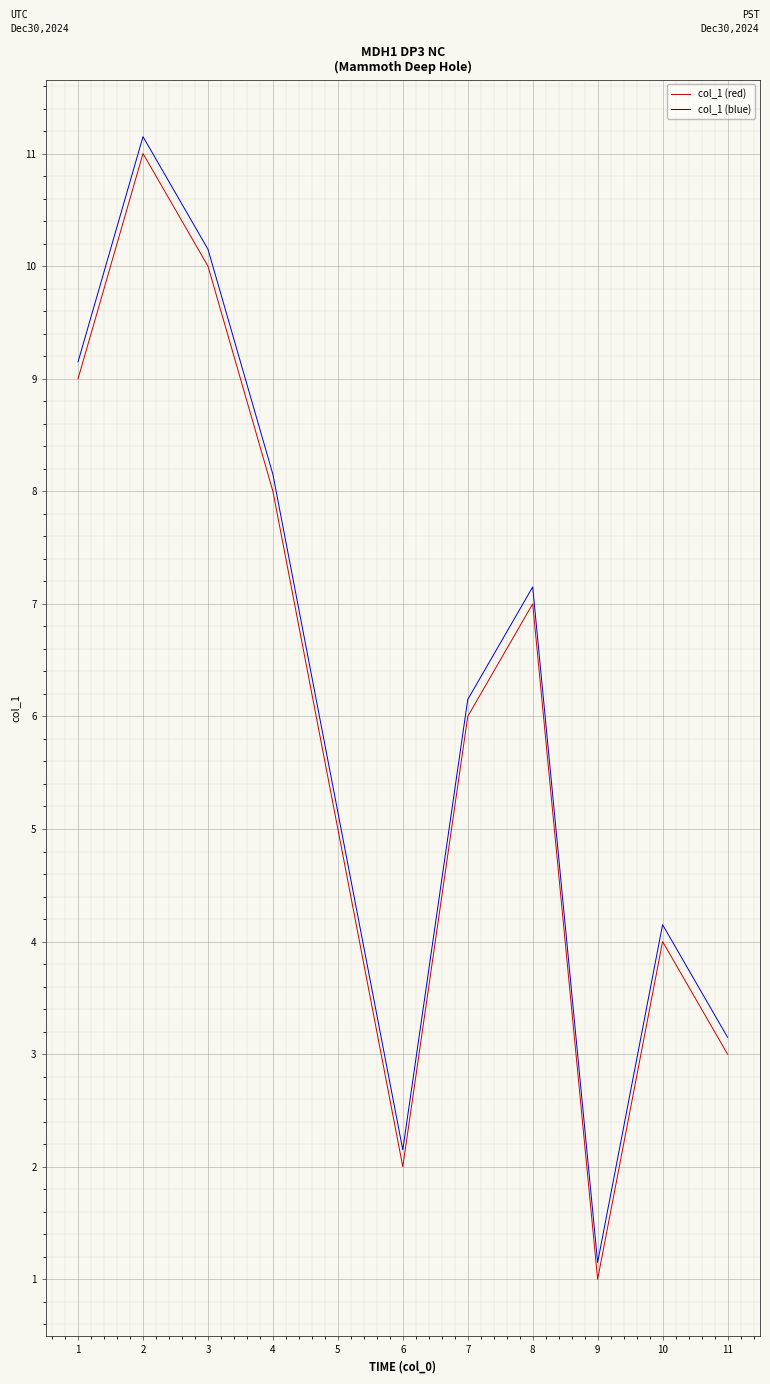

What are all the series names shown in the legend?

col_1 (red), col_1 (blue)